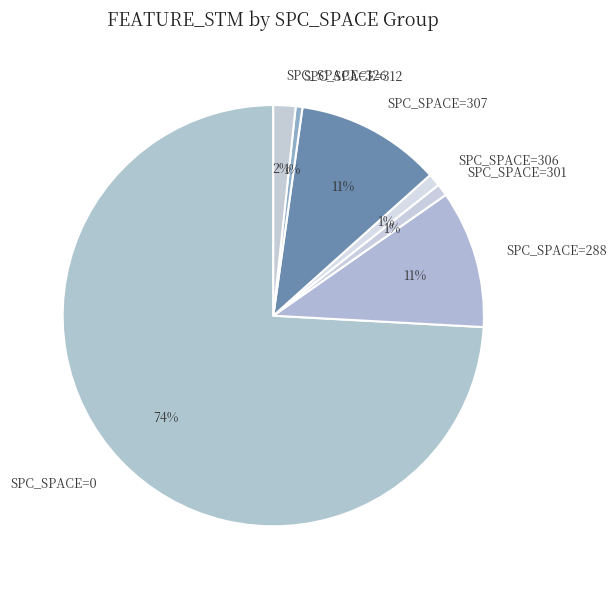

To the nearest percent, what is the difference between the SPC_SPACE=306 and SPC_SPACE=307 slice percentages?

10%